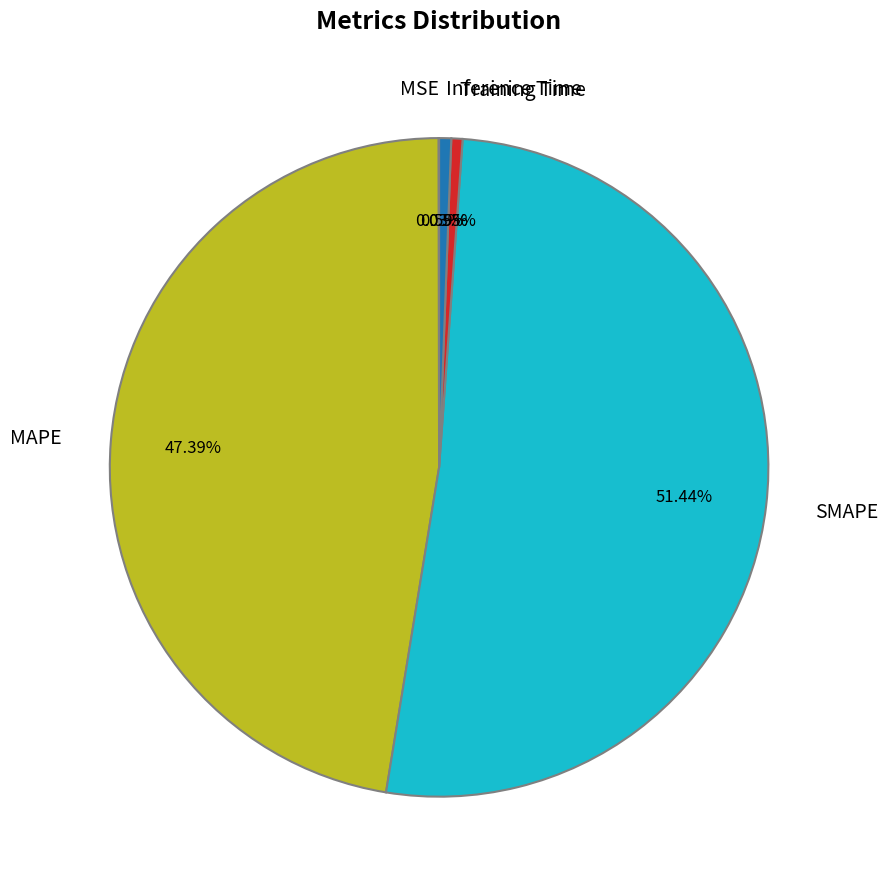

Is the sum of Inference Time and Training Time greater than half?

No